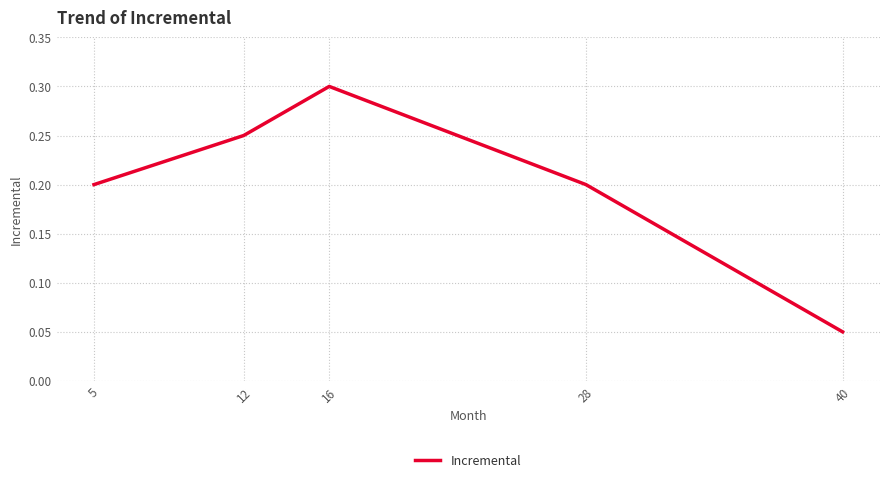

How many lines are shown in the chart?

1